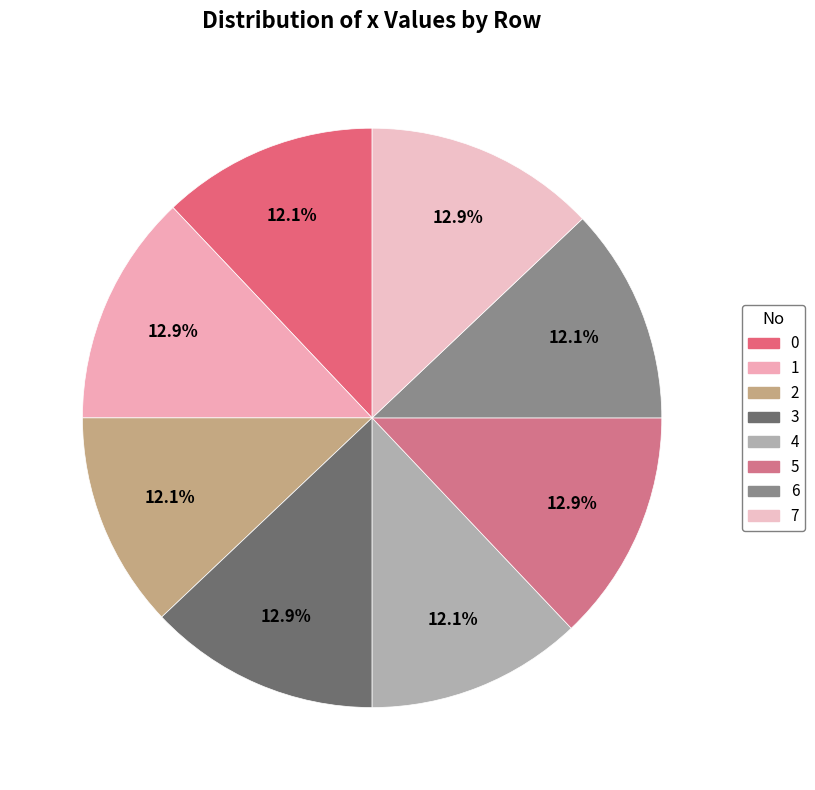

What portion of the pie excludes 0?

87.9%